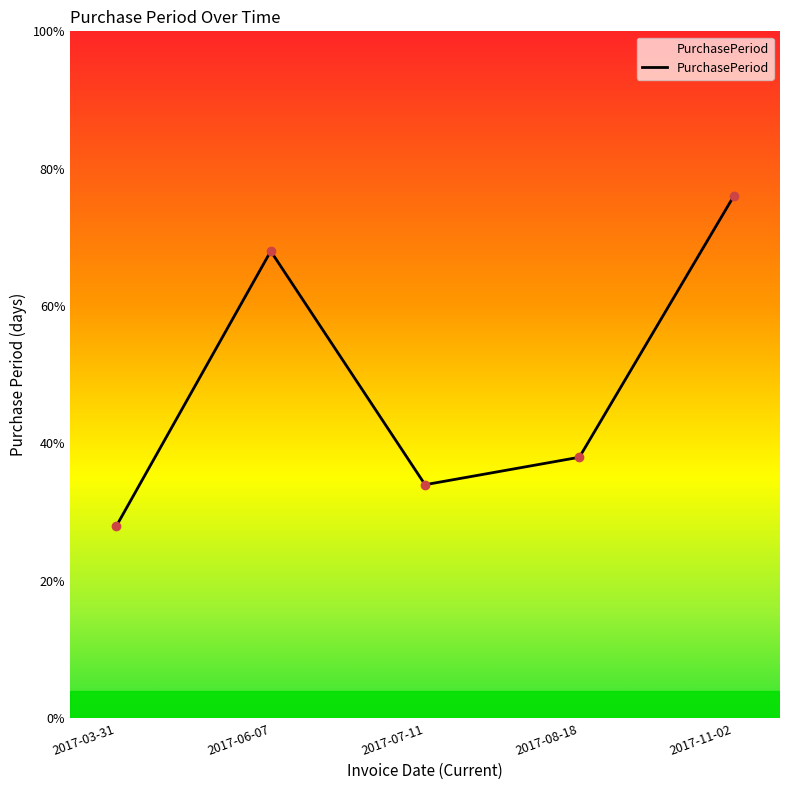

What is the difference between the second highest and second lowest values?

34